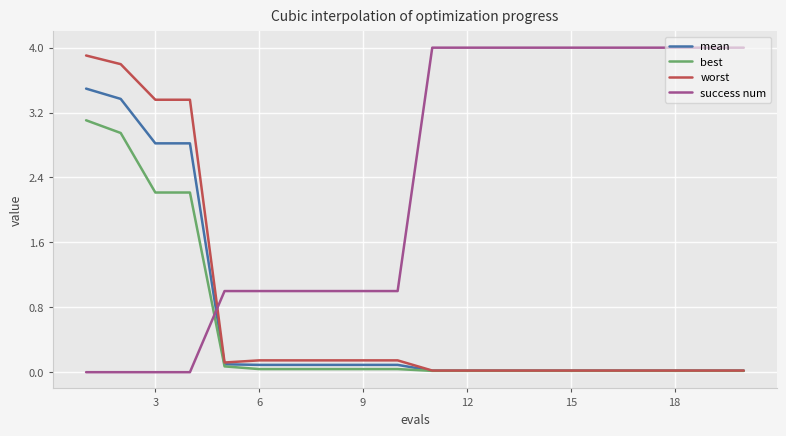

How many intersections are there between success num and worst?

1